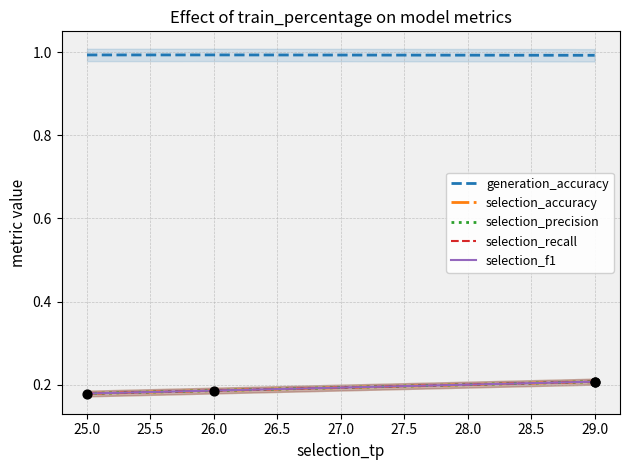

At how many categories does at least one series exceed 0?

4